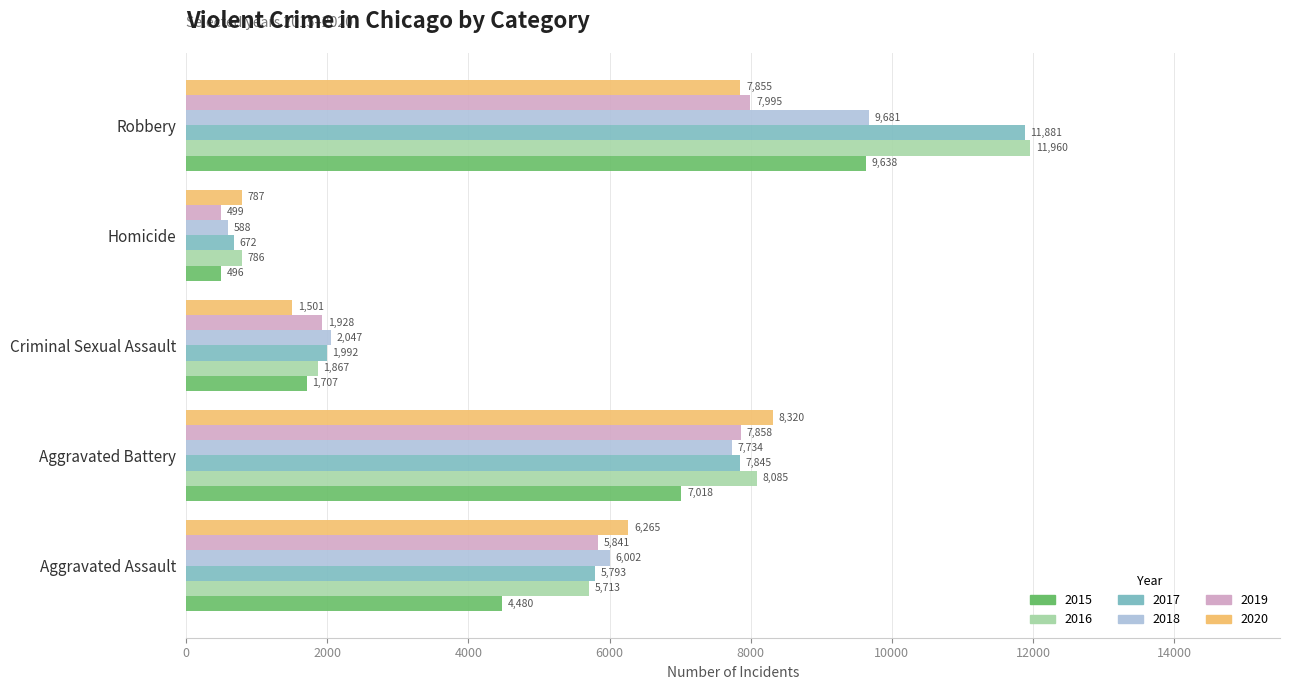

Is it true that 2017 equals 13841 at Aggravated Battery?

False